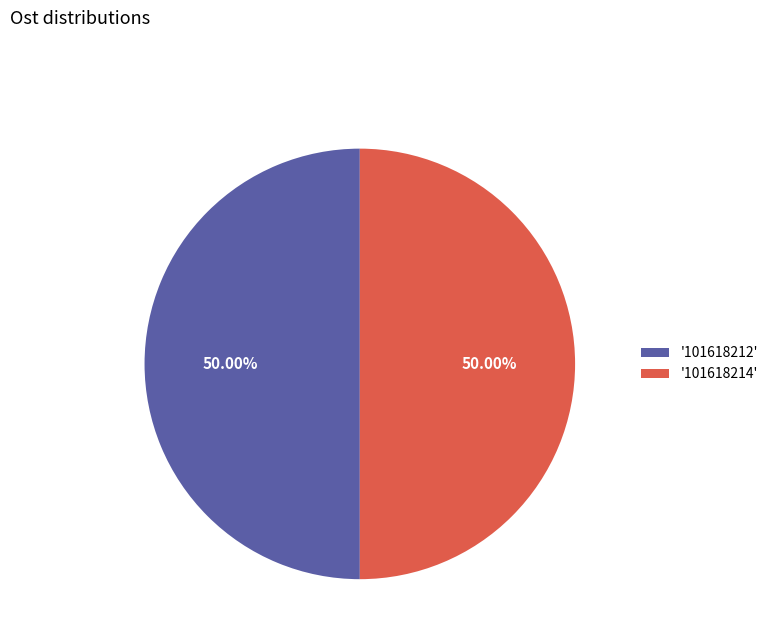

How many segments does this pie chart have?

2